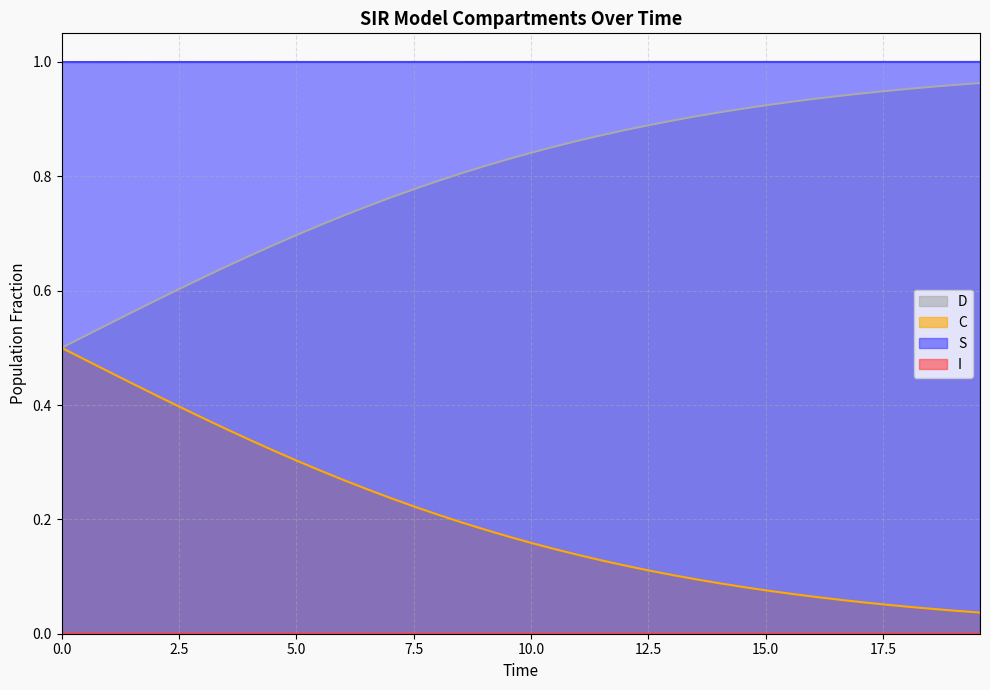

Which series has the largest total across all categories?

S